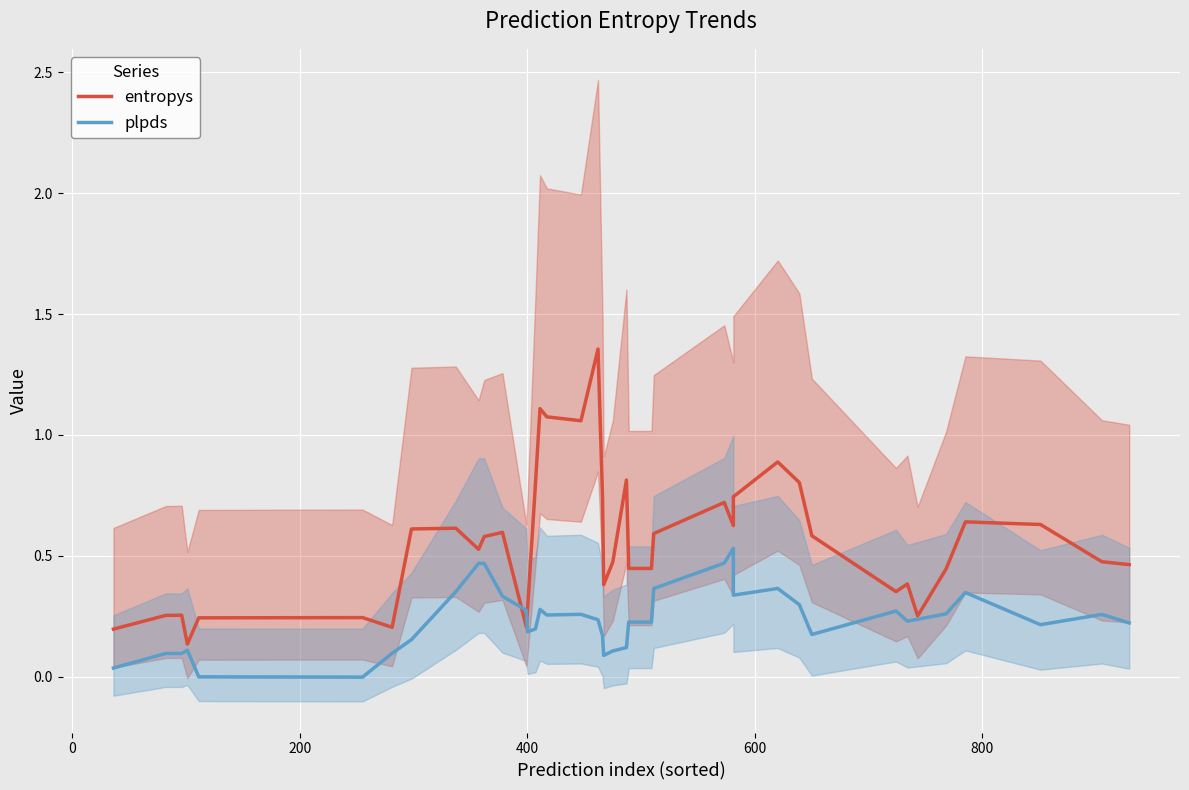

What are all the series names shown in the legend?

entropys, plpds